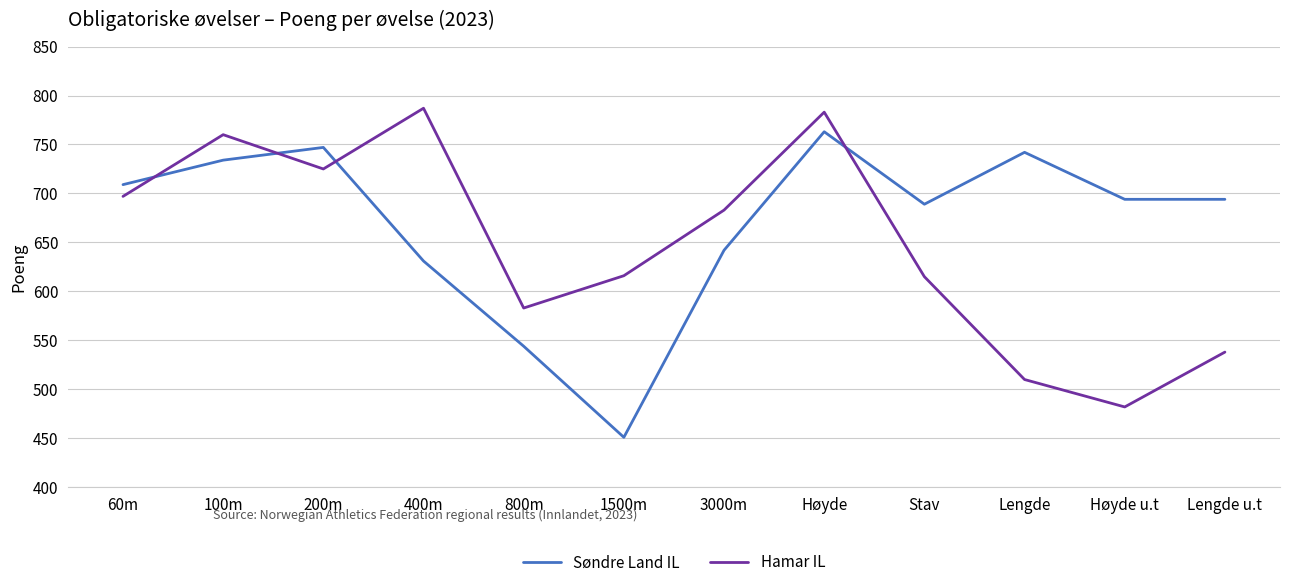

List the series in order of their peak value, lowest first.

Søndre Land IL, Hamar IL